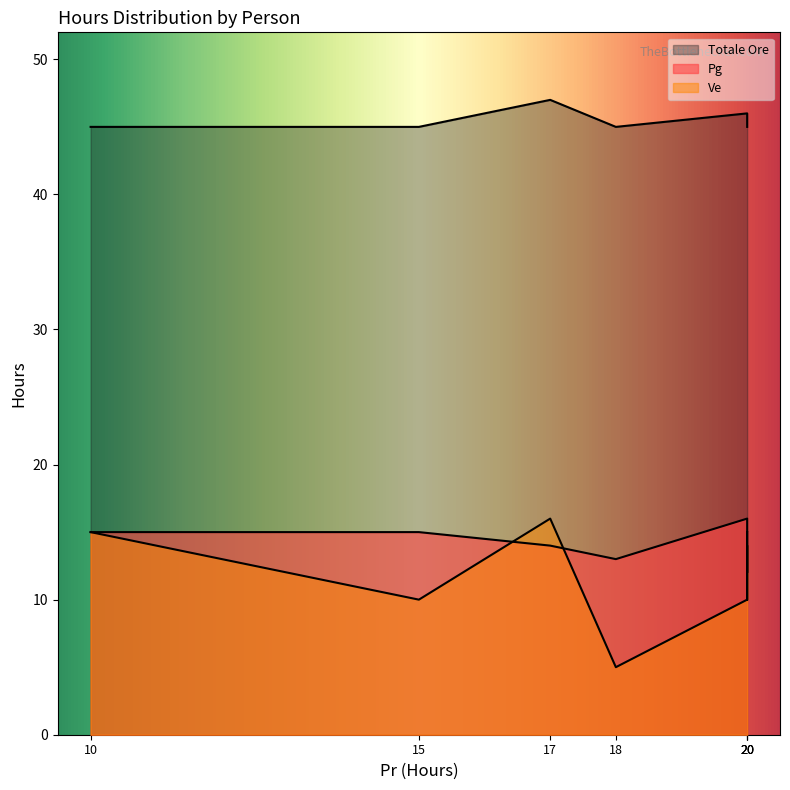

Which category has the highest value in the Pg series?

20